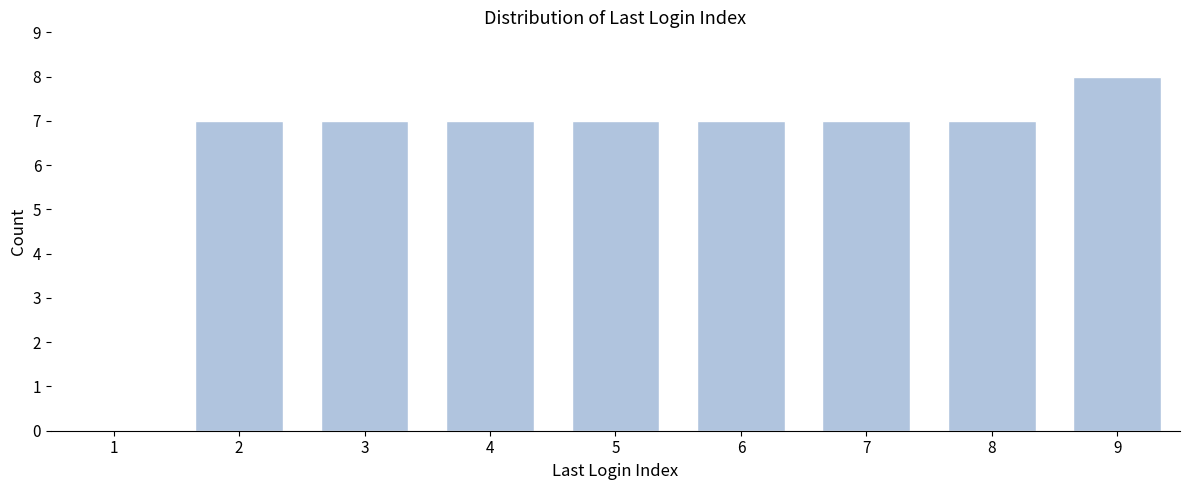

Reading left to right, what are all the values shown in this chart?

1=0	2=7	3=7	4=7	5=7	6=7	7=7	8=7	9=8